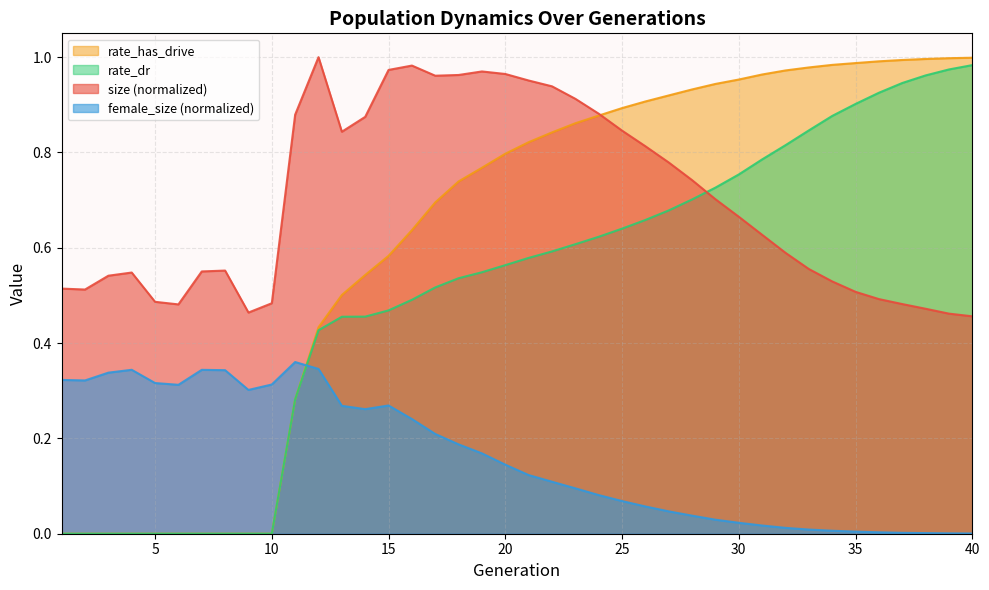

Count the number of categories in the chart.

40